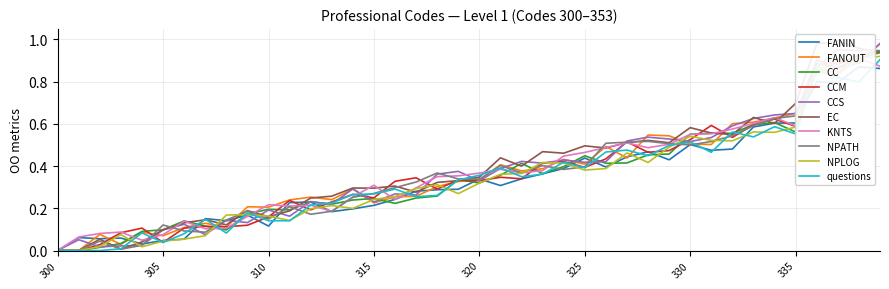

Is it true that the value at 300 is -0.3?

False